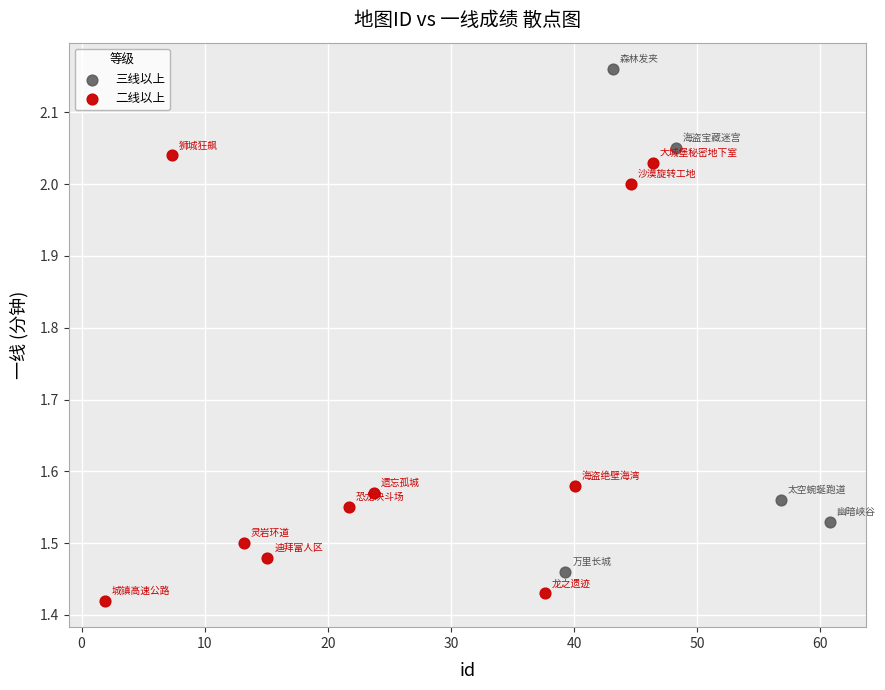

Which series has the widest spread of Y values?

三线以上